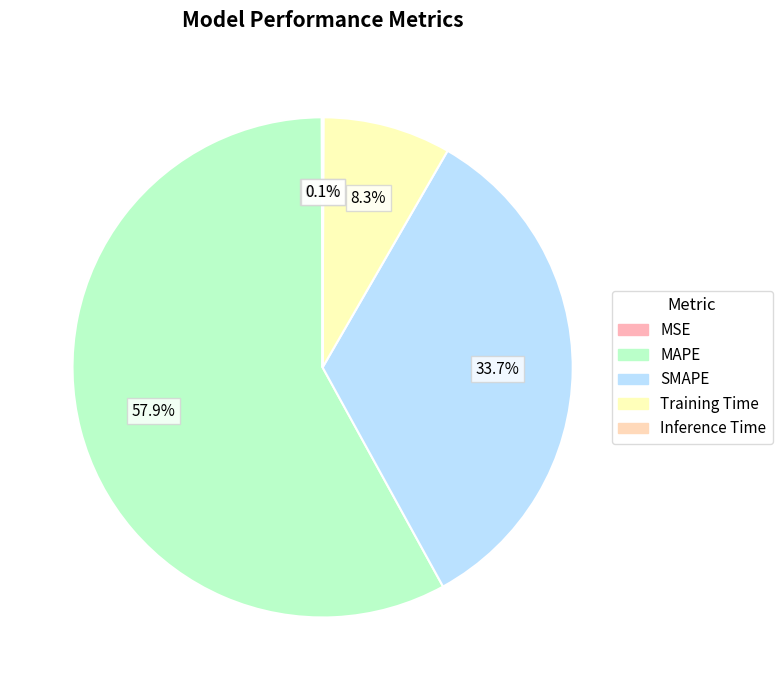

What is the change in value from SMAPE to Inference Time?

-0.8